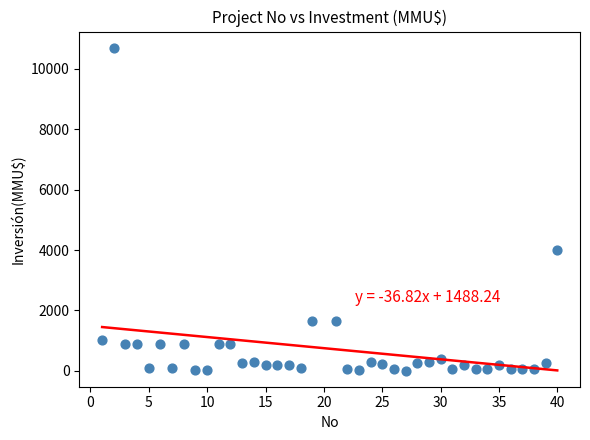

What Y value in the scatter plot is closest to 5355?

4000